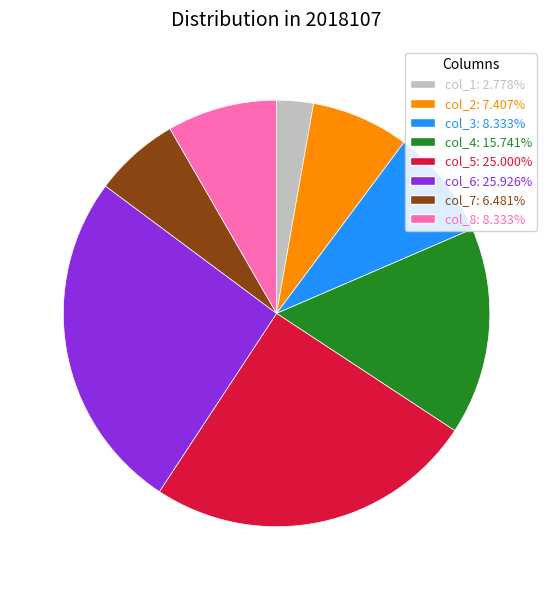

Is there a majority slice in this chart?

No